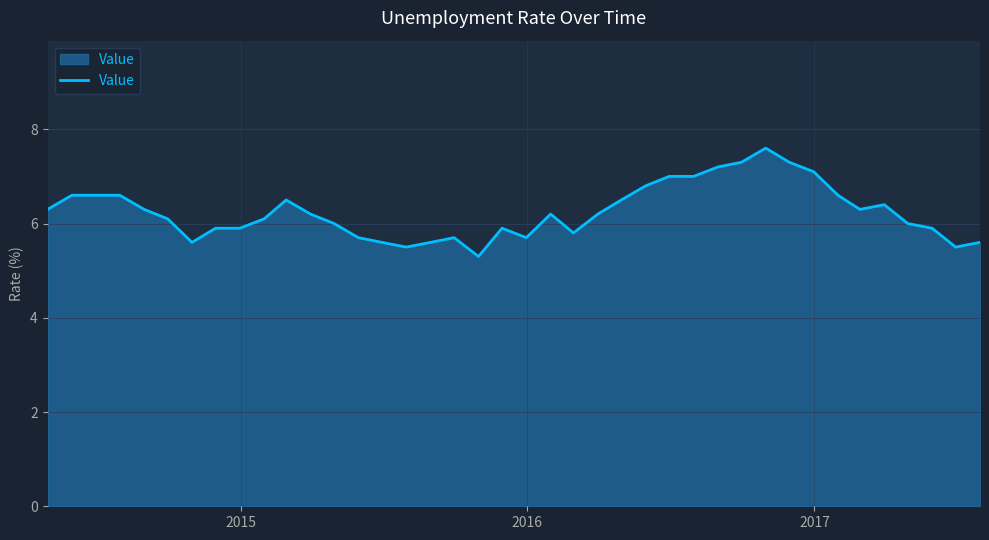

What is the smallest value displayed?

5.3